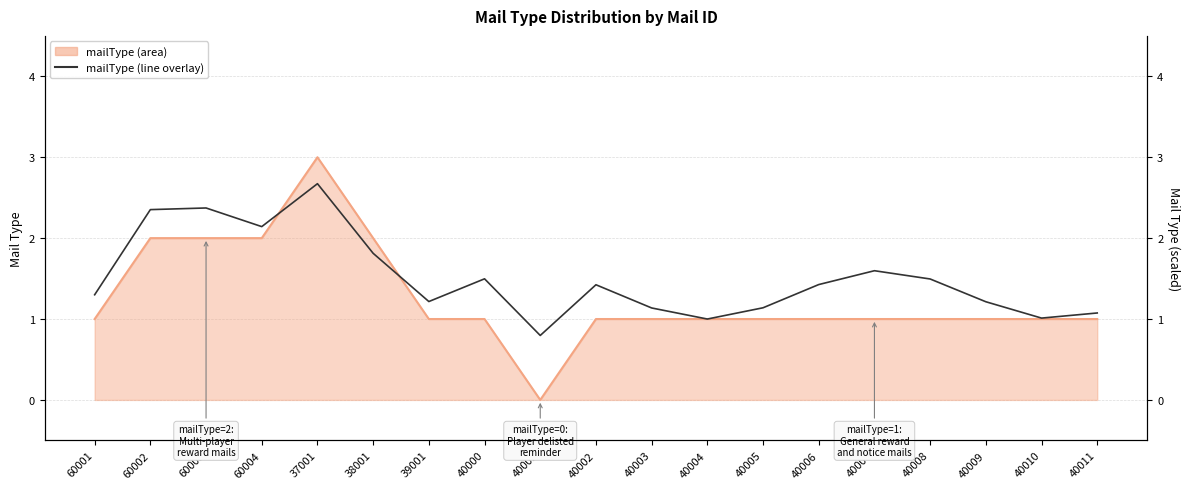

List the labels in order of value, smallest first.

40001, 40004, 40010, 40011, 40003, 40005, 40009, 39001, 60001, 40002, 40006, 40008, 40000, 40007, 38001, 60004, 60002, 60003, 37001